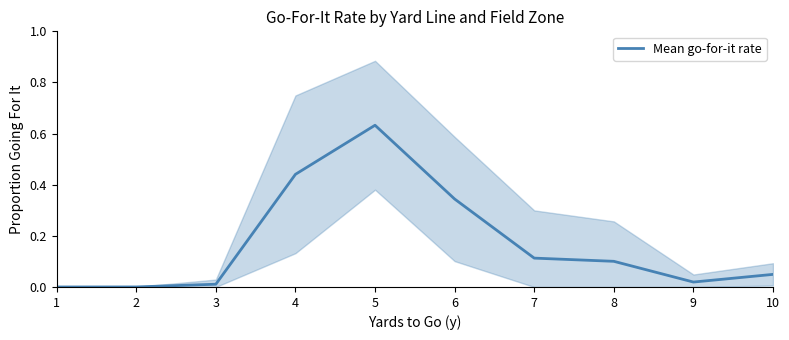

How many points are lower than both their immediate neighbors (excluding endpoints)?

1